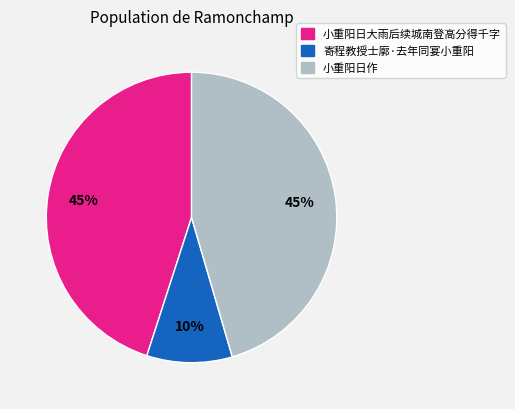

The 小重阳日作 slice represents 58% of the pie. True or false?

False